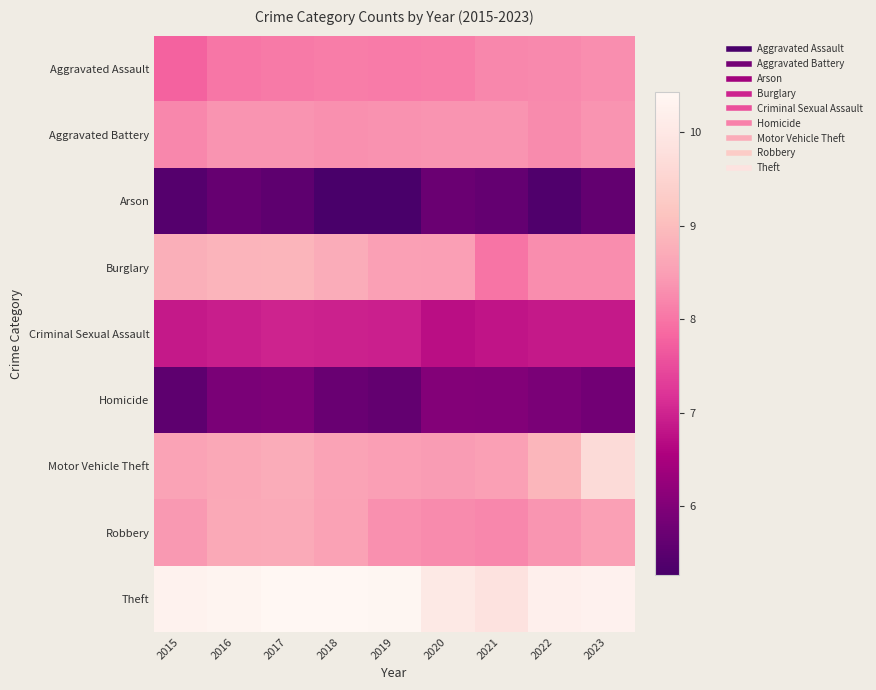

Between 2016 and 2021, which series saw the biggest shift?

Burglary